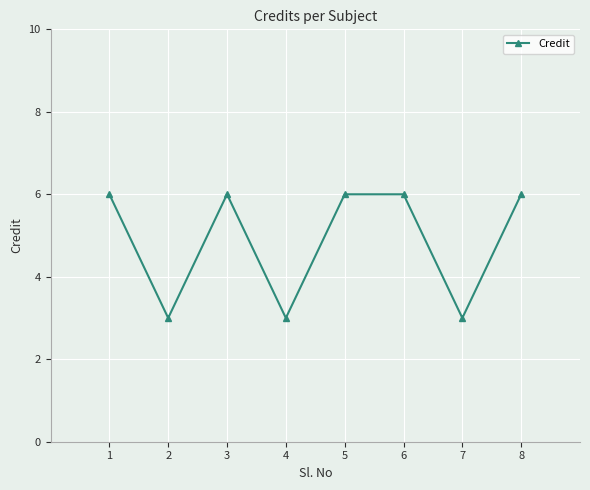

Reading left to right, what are all the values shown in this chart?

6	3	6	3	6	6	3	6